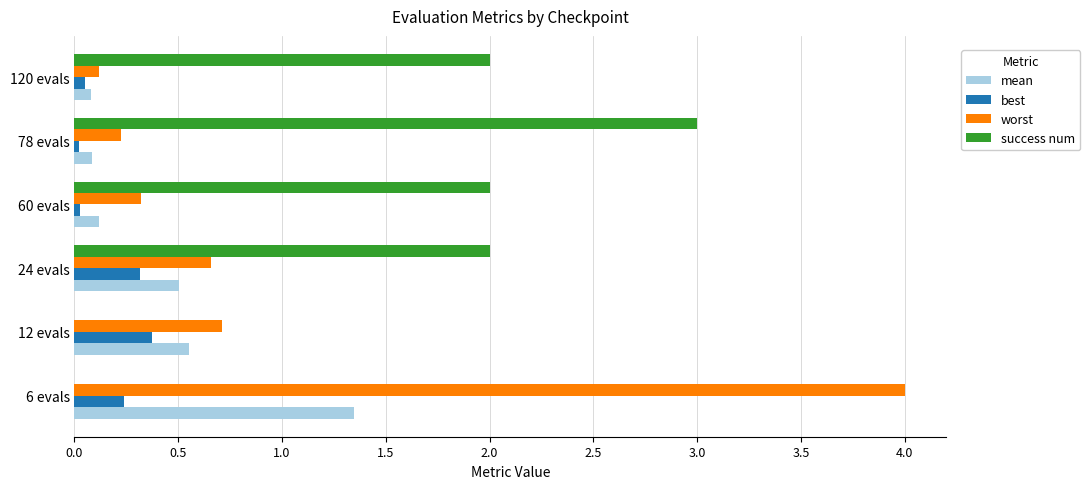

The value of success num at 12 evals is 0.0. True or false?

True